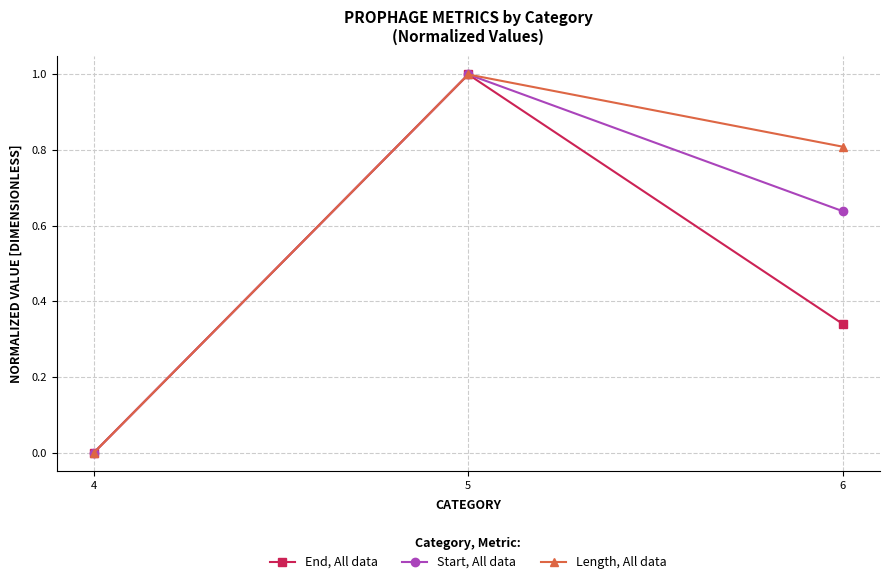

Rank the series by their average value, from highest to lowest.

Length, All data, Start, All data, End, All data